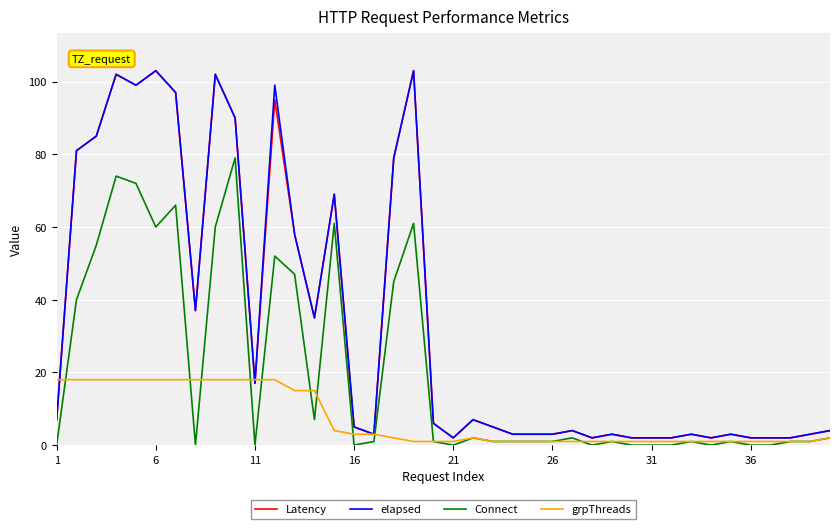

How many categories are shown in the chart?

40